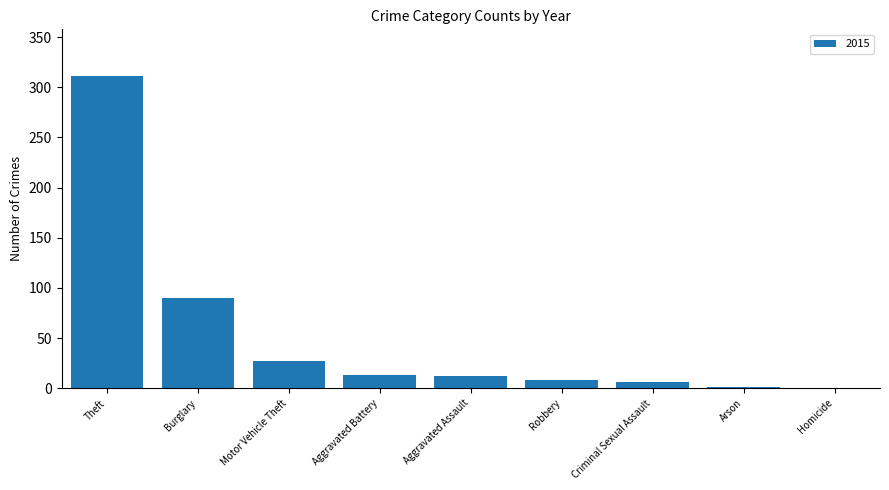

At which label is the value closest to 155?

Burglary